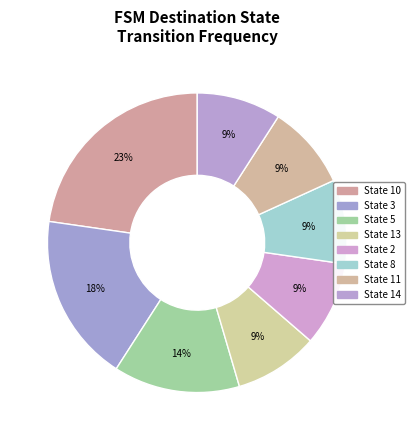

Does any single category account for the majority?

No